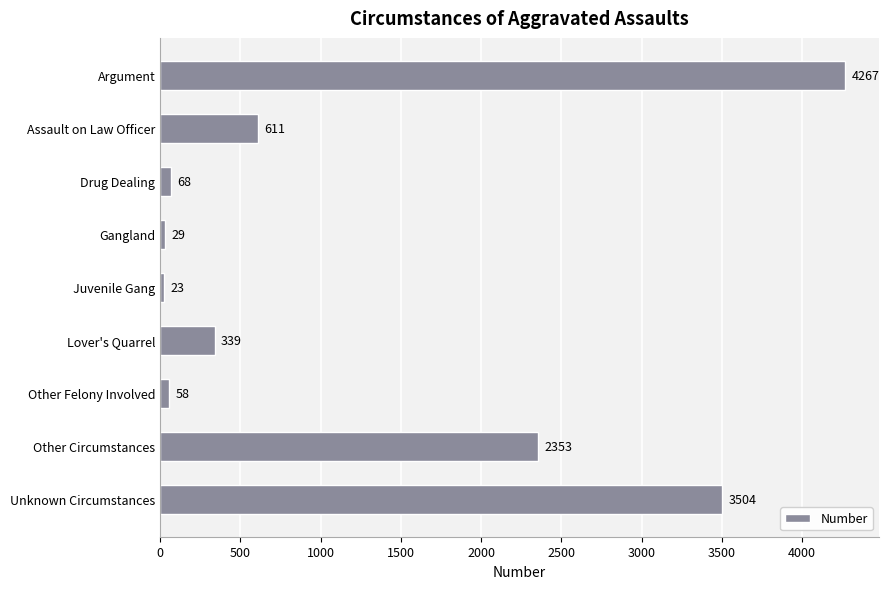

Reading top to bottom, extract all data points from this chart.

Argument=4267	Assault on Law Officer=611	Drug Dealing=68	Gangland=29	Juvenile Gang=23	Lover's Quarrel=339	Other Felony Involved=58	Other Circumstances=2353	Unknown Circumstances=3504